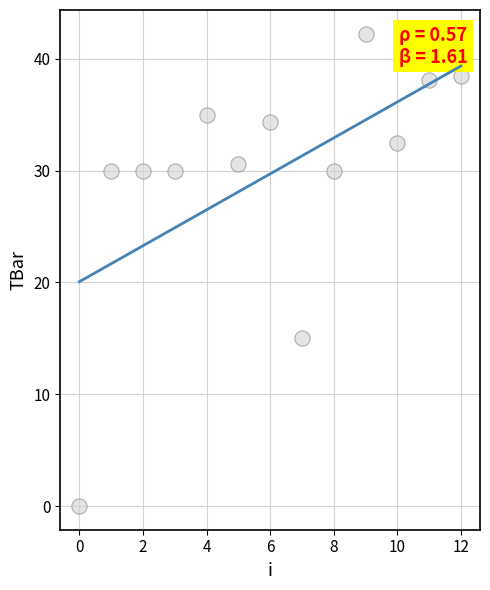

What Y value in the scatter plot is closest to 21?

15.0